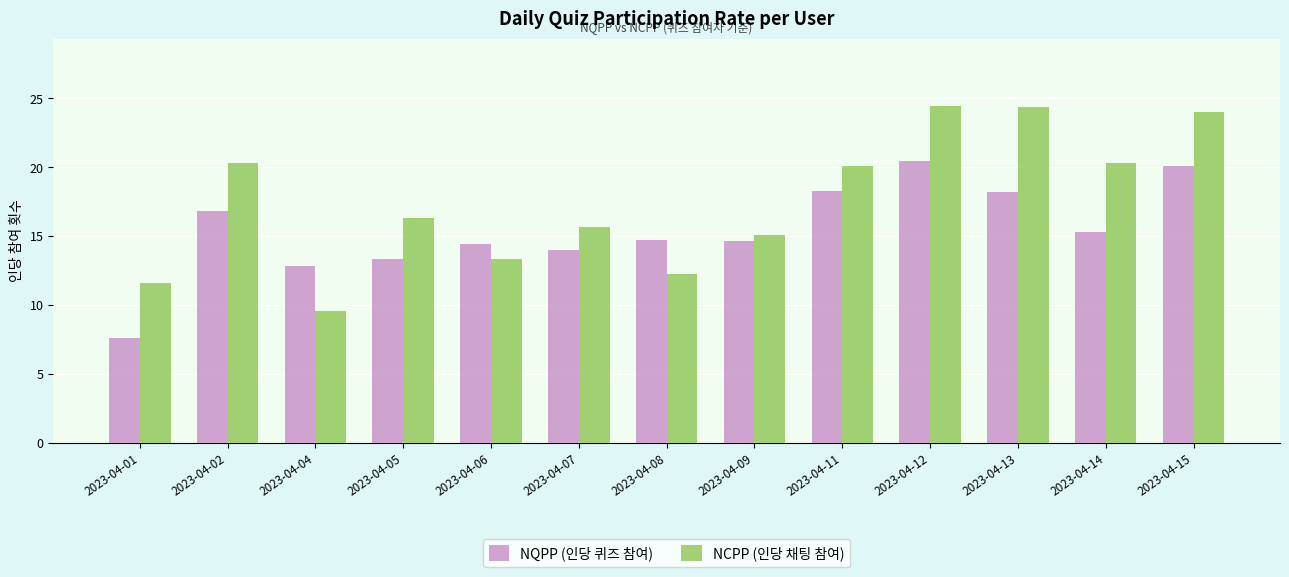

Which series has the widest spread of values?

NCPP (인당 채팅 참여)